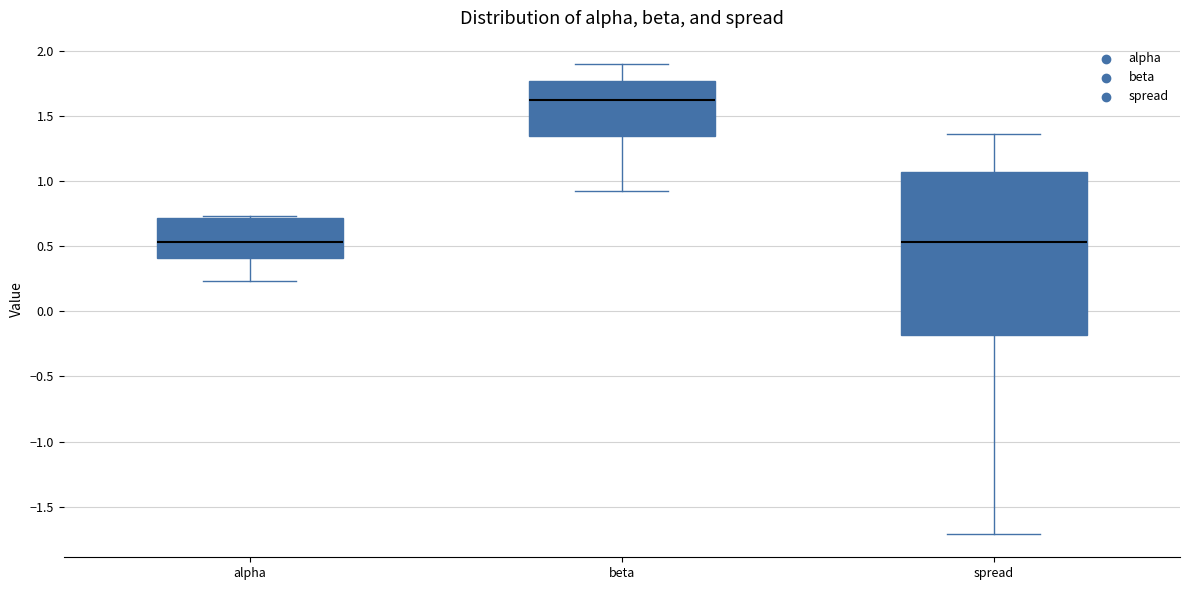

Which box has the highest median line?

beta